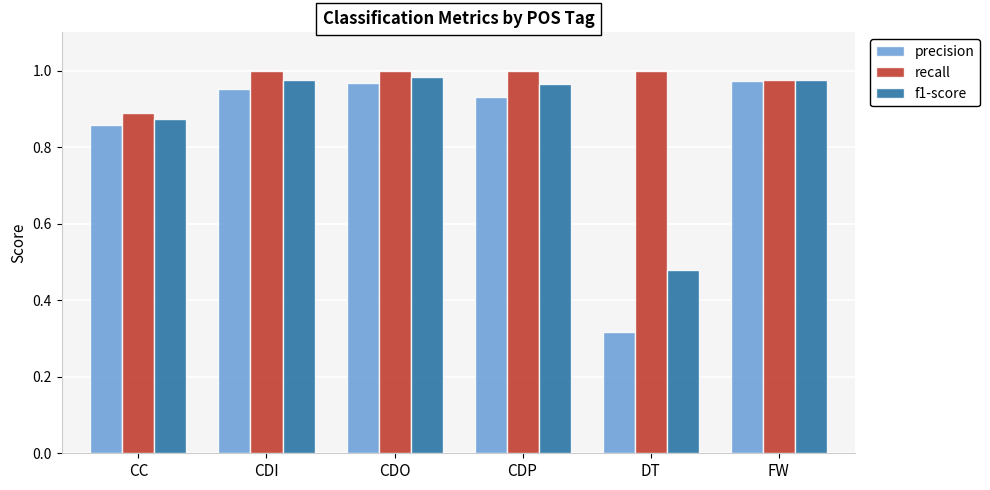

List the series in order of their overall mean, lowest first.

precision, f1-score, recall